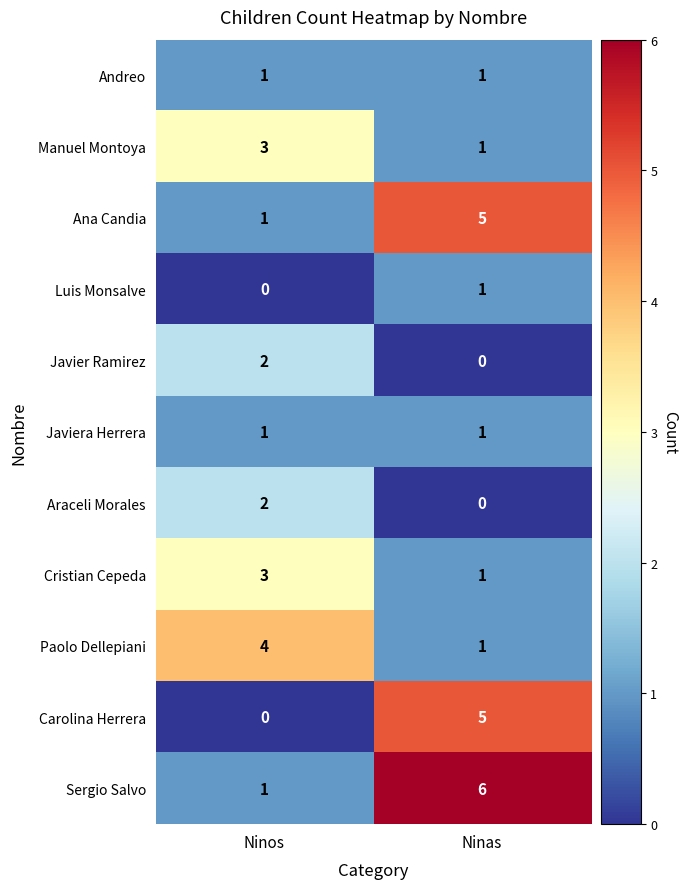

Read the Manuel Montoya value at Ninos.

3